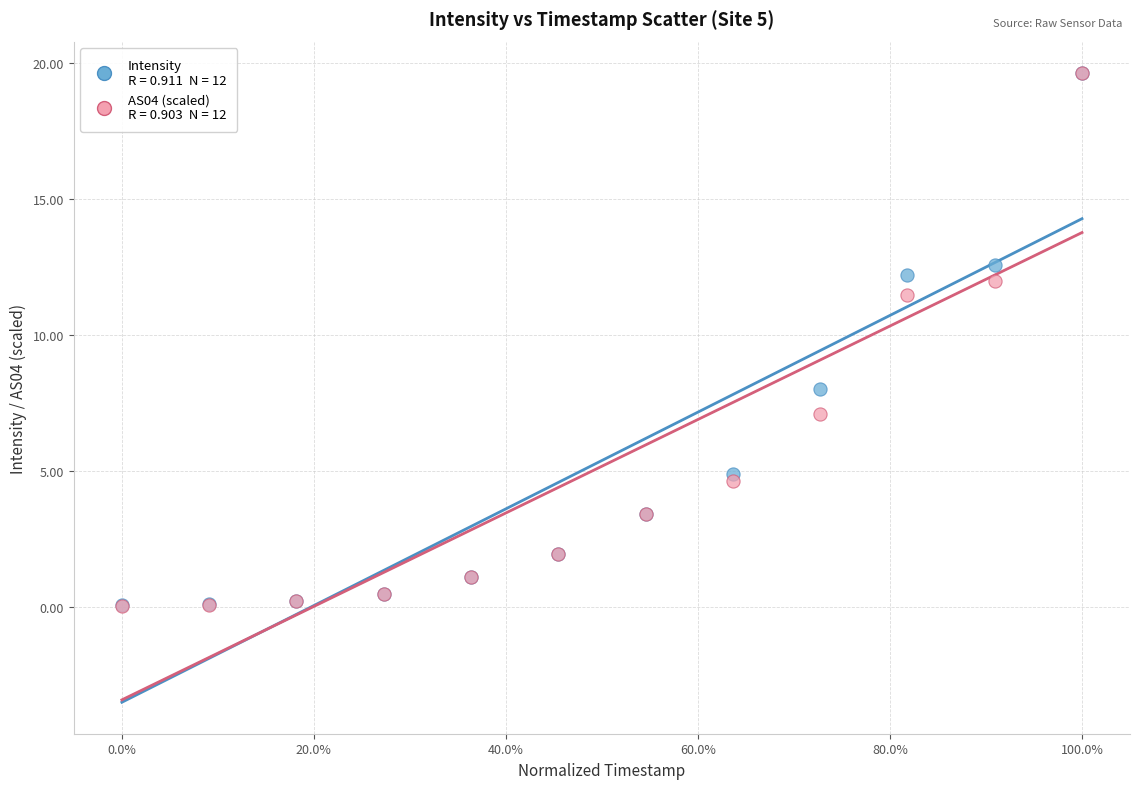

Across all series, what Y value is closest to 9?

8.0